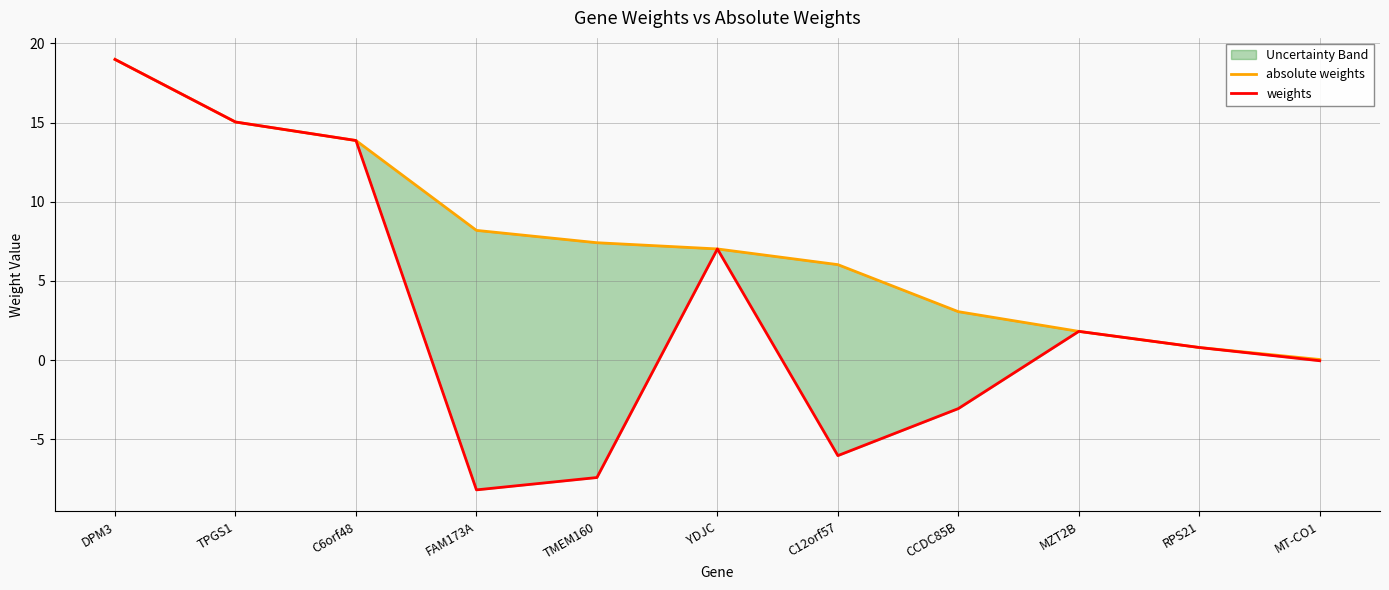

What is the value of the weights point at the 7th from the left?

-6.0